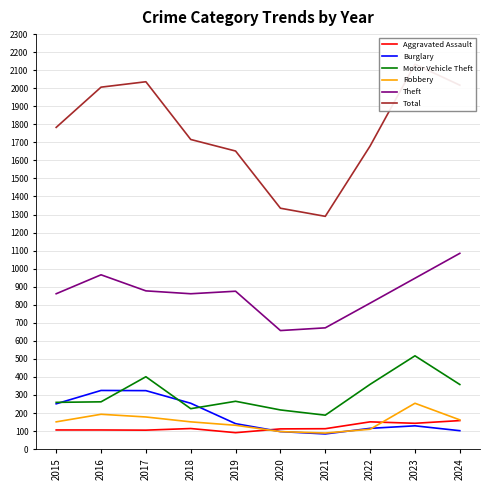

Is this an area chart (filled region under the line)?

No